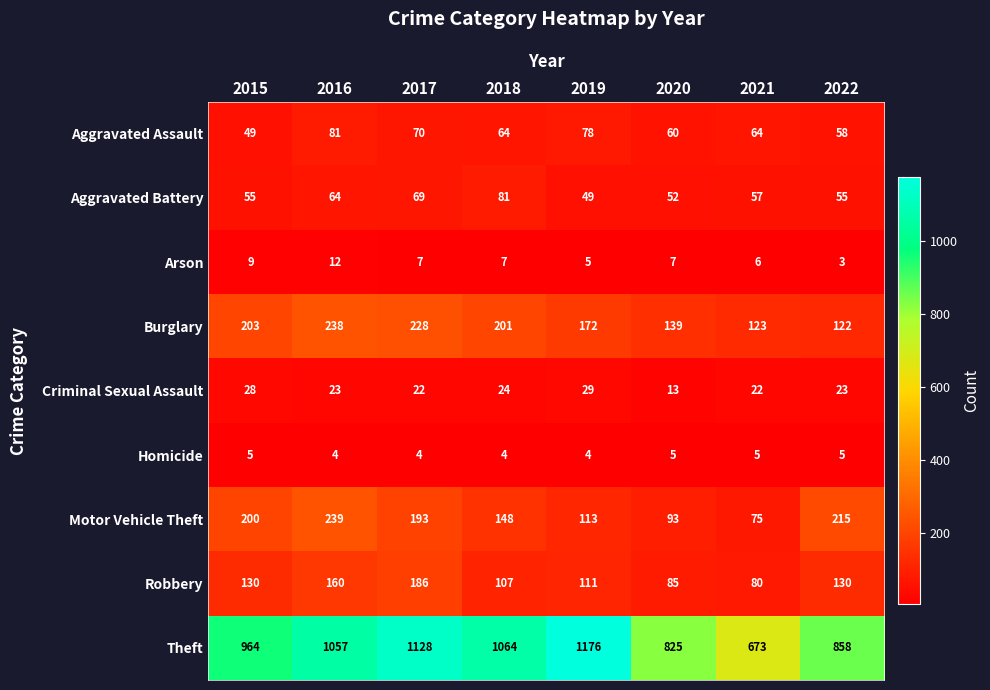

Is it true that Aggravated Assault equals 64 at 2018?

True